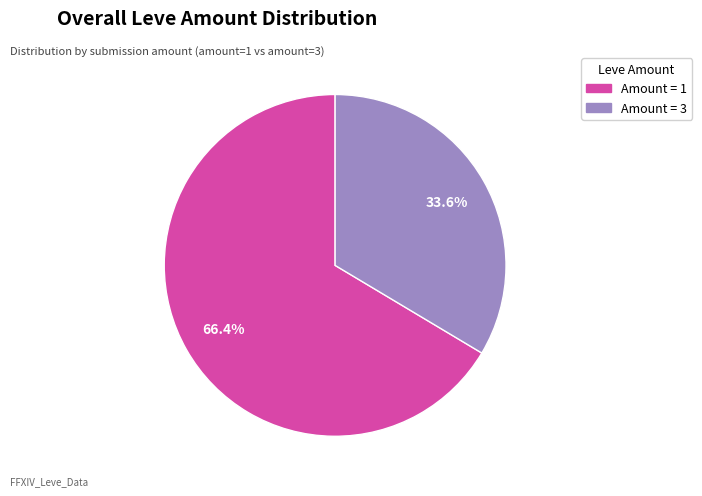

Does any single category account for the majority?

Yes